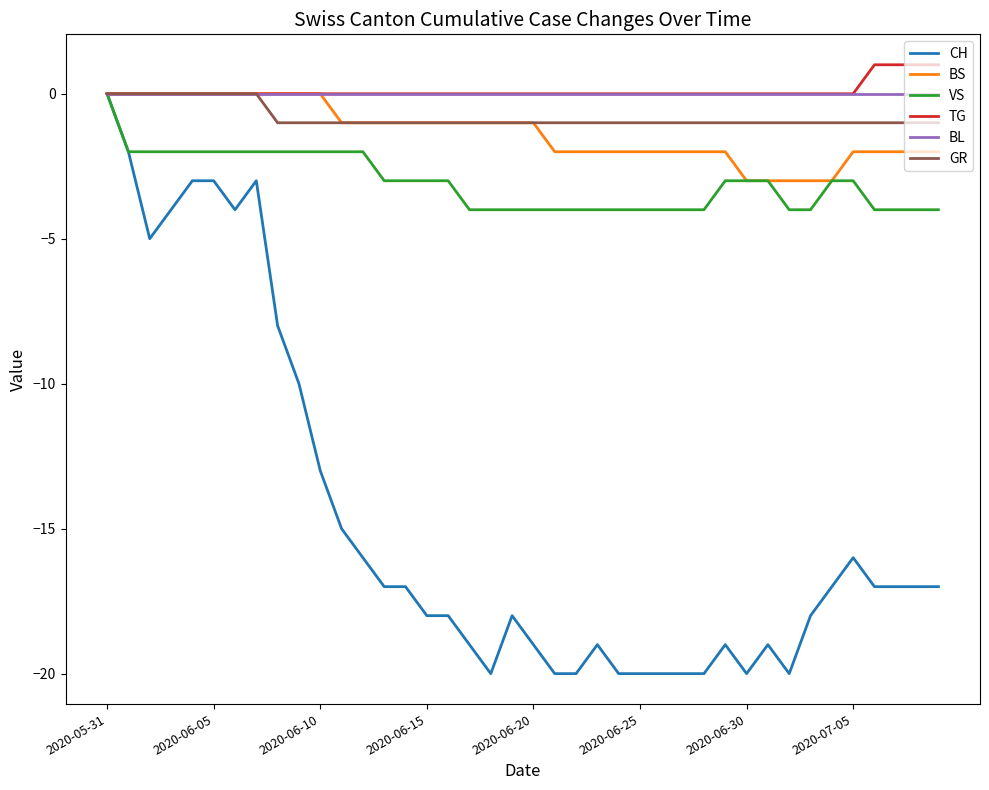

Which series has the widest spread of values?

CH